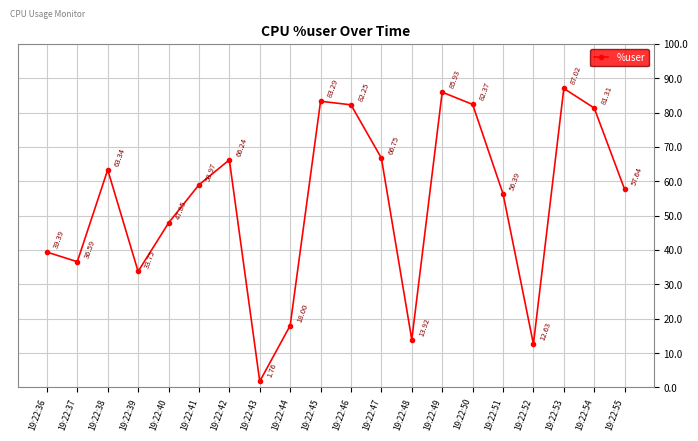

Which has a higher value, 19:22:51 or 19:22:43?

19:22:51